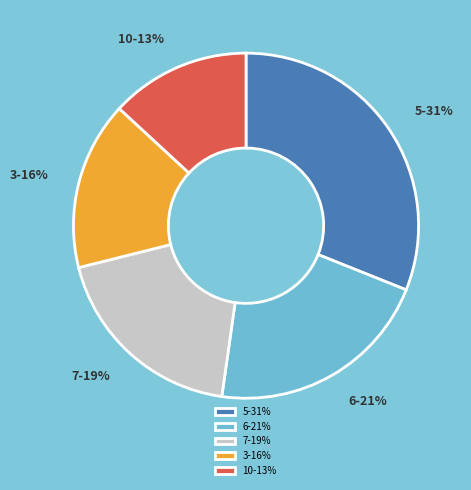

Is it true that 7 is 6% of the pie?

False